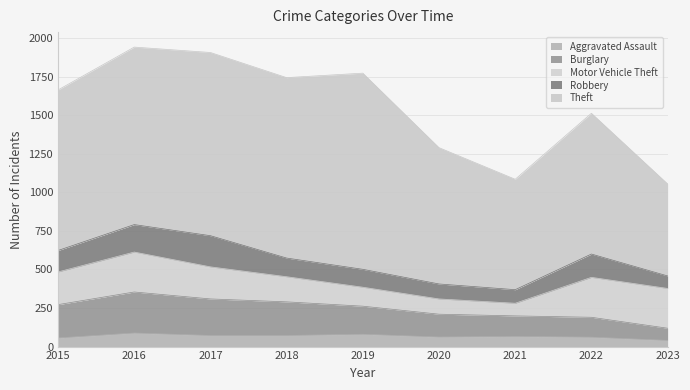

What is the value of the Aggravated Assault point at the 1st from the left?

56